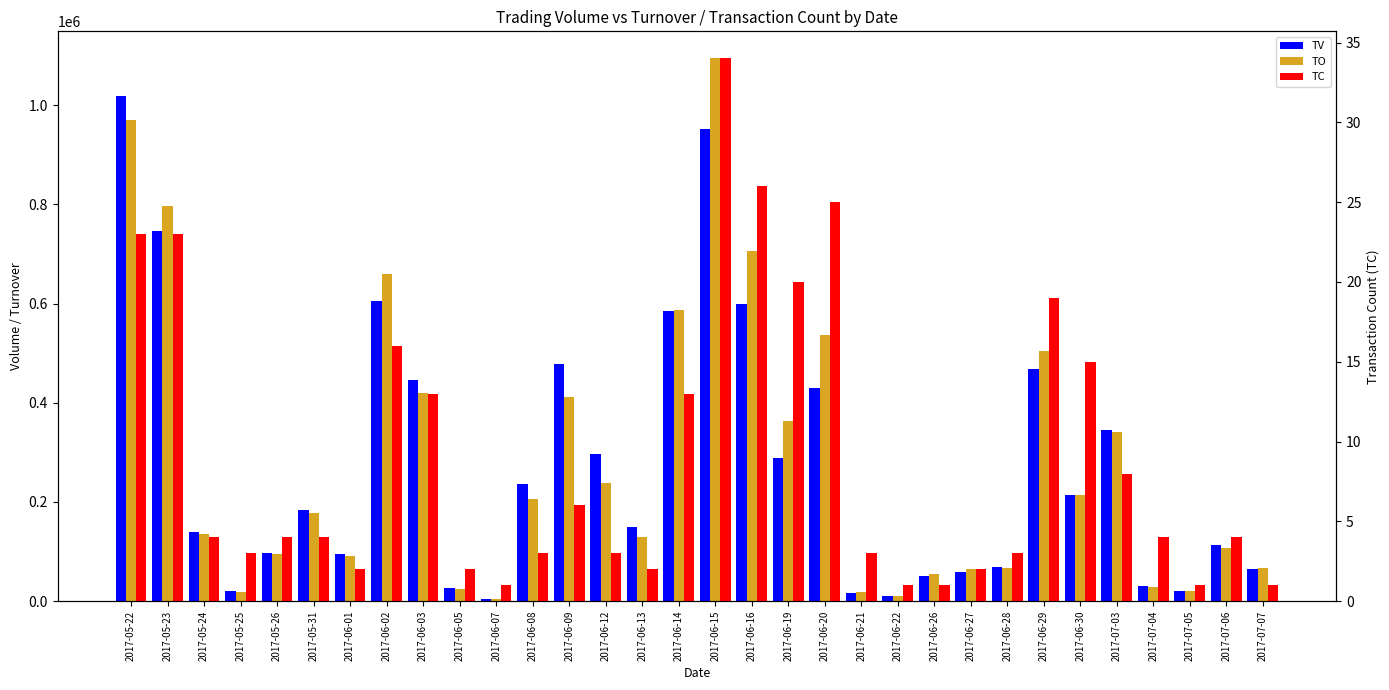

Rank the series at 2017-06-15 from highest to lowest value.

TO, TV, TC